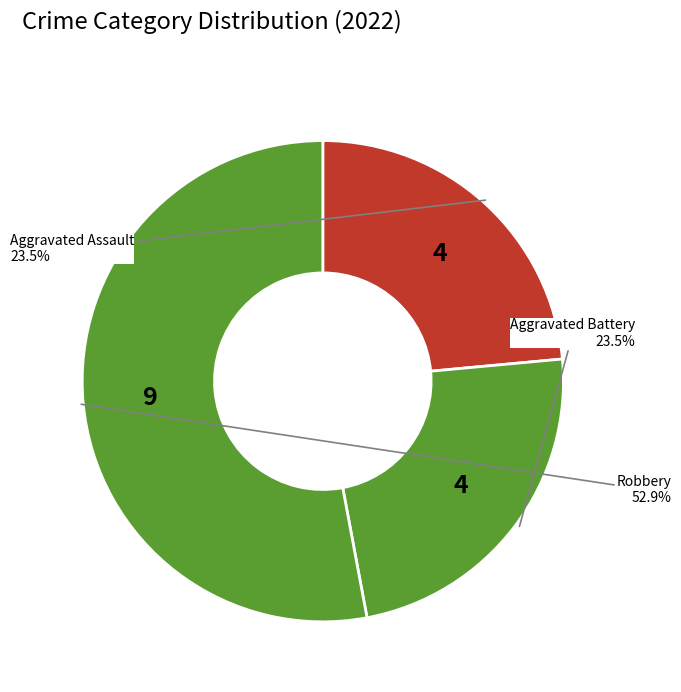

How many slices are in this pie chart?

3